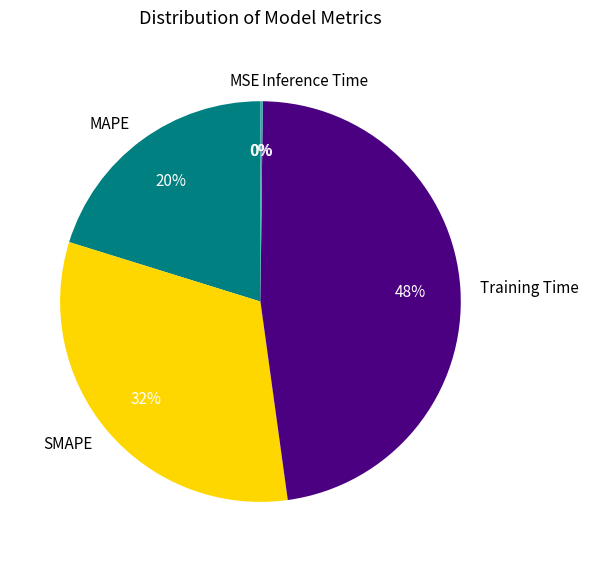

Which category has the biggest portion of the pie?

Training Time